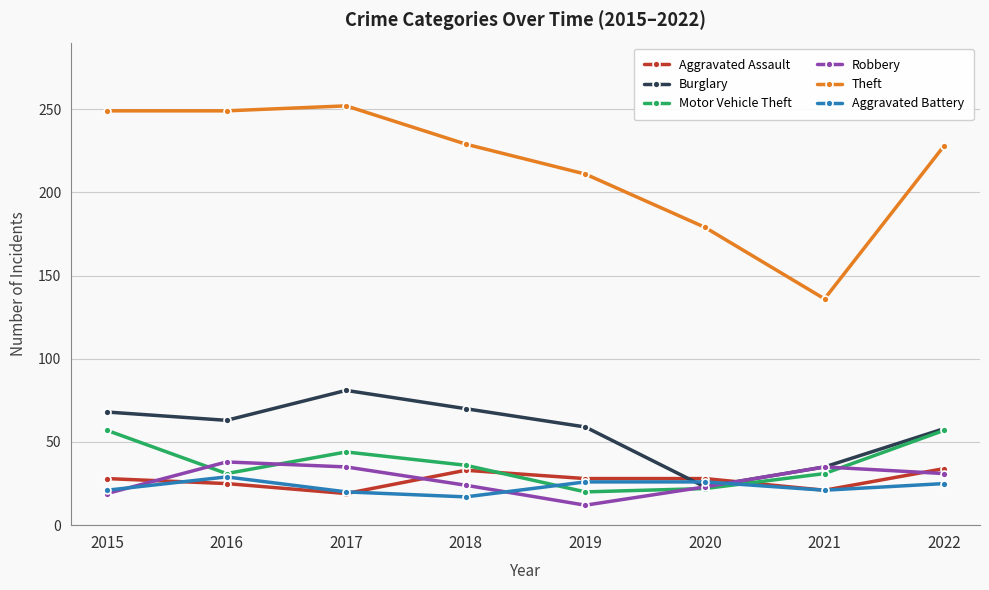

Where does the Robbery series first go above 31?

2016